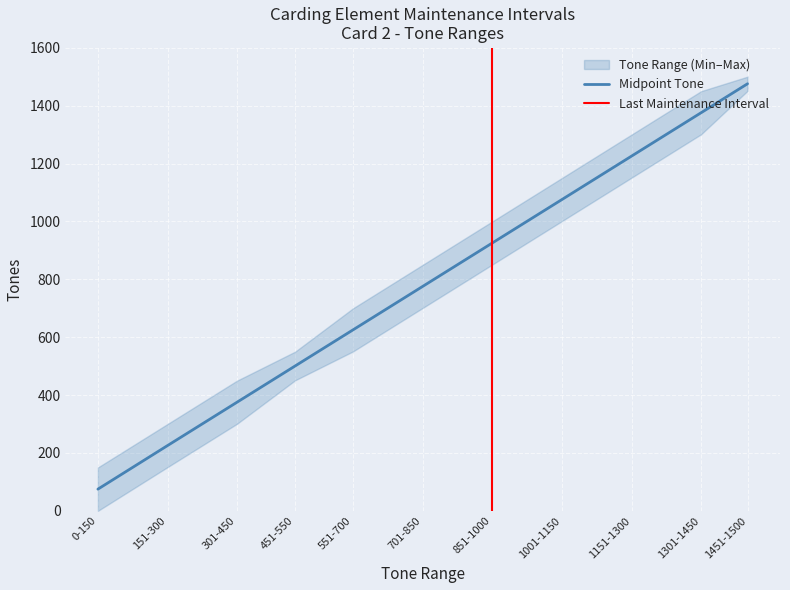

Which has a higher value, 301-450 or 151-300?

301-450